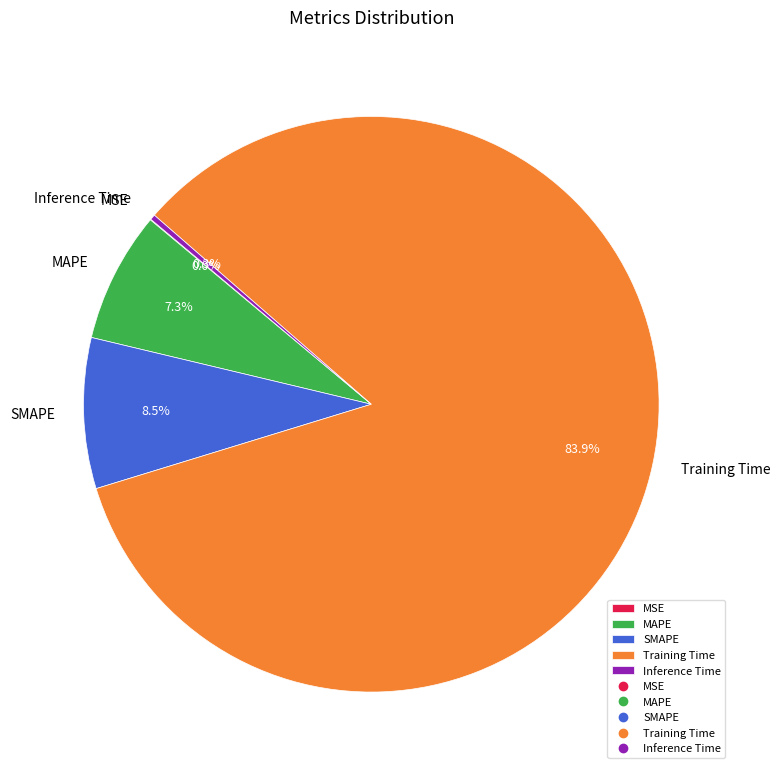

To the nearest percent, what portion does Training Time represent?

84%